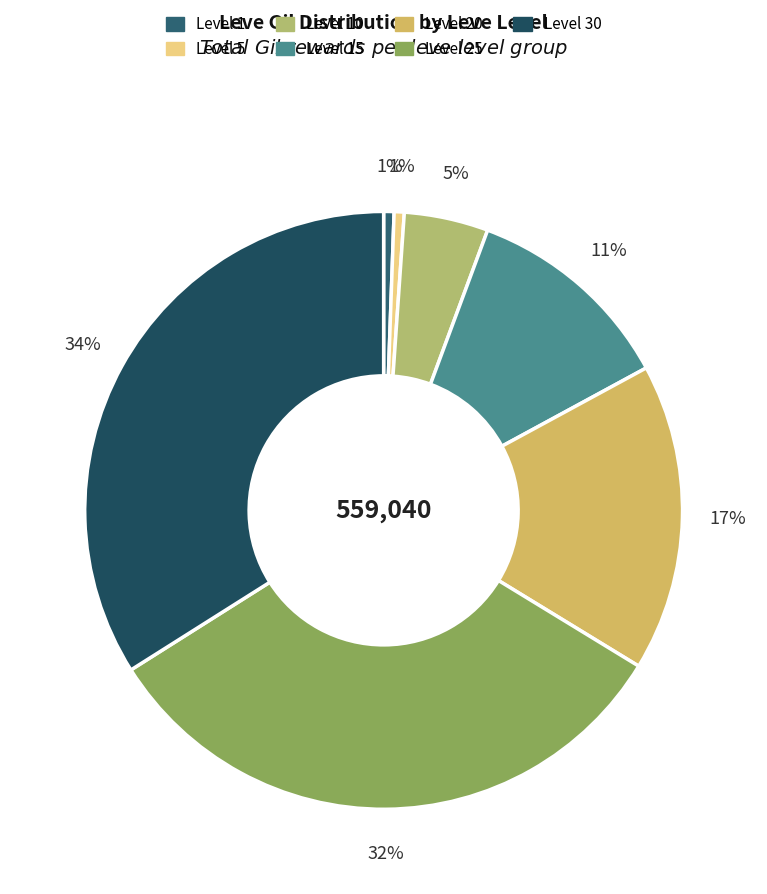

Count the number of slices in the pie.

7